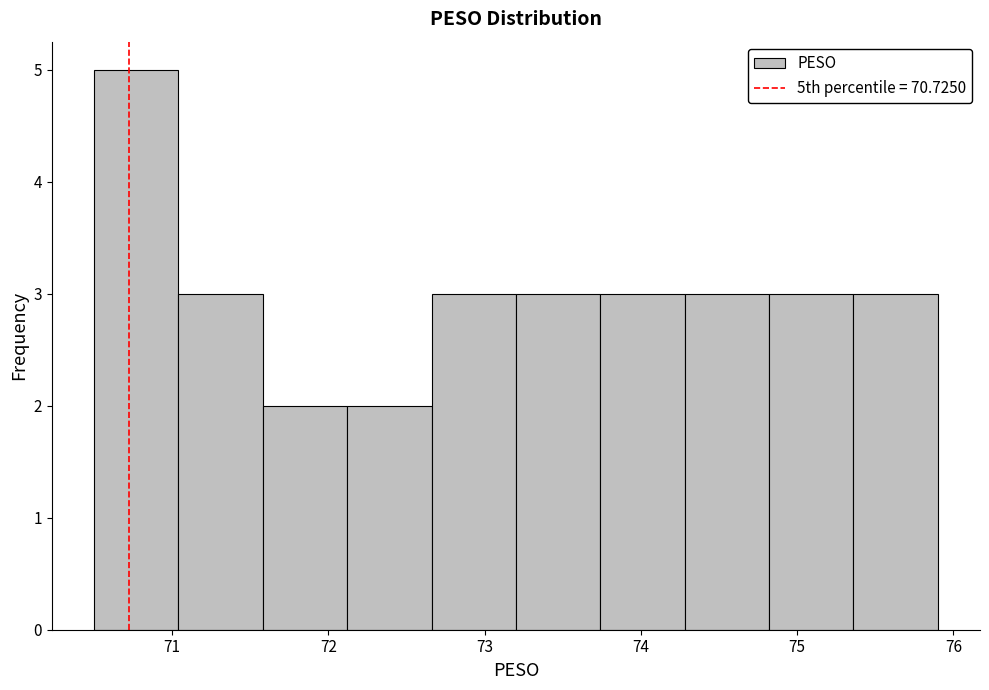

Reading left to right, list every bar in this chart as the range it spans on the x-axis followed by its height. Neither the bar edges nor the heights are printed on the chart, so give them approximately, as read against the axes.

70.50 to 71.04: 5
71.04 to 71.58: 3
71.58 to 72.12: 2
72.12 to 72.66: 2
72.66 to 73.20: 3
73.20 to 73.74: 3
73.74 to 74.28: 3
74.28 to 74.82: 3
74.82 to 75.36: 3
75.36 to 75.90: 3